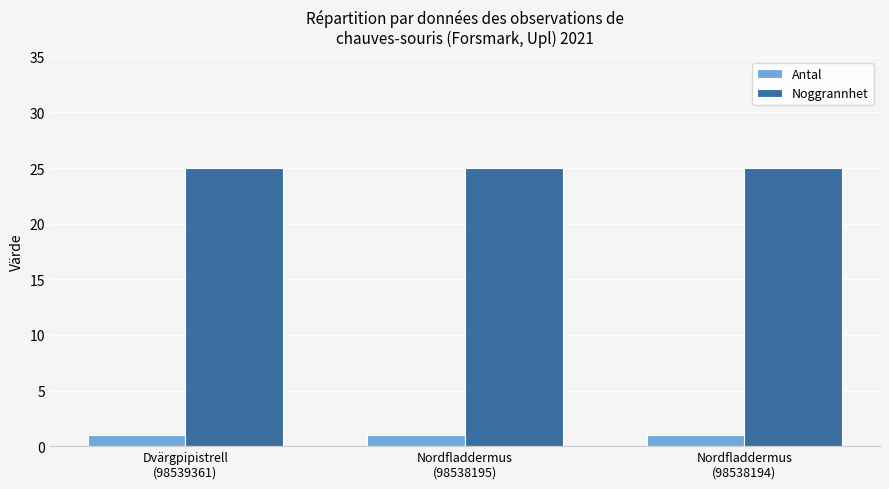

What is the greatest value displayed?

25